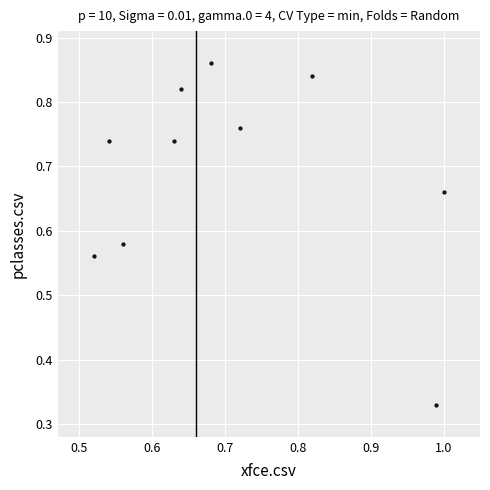

What is the range of Y values (max minus min)?

0.5